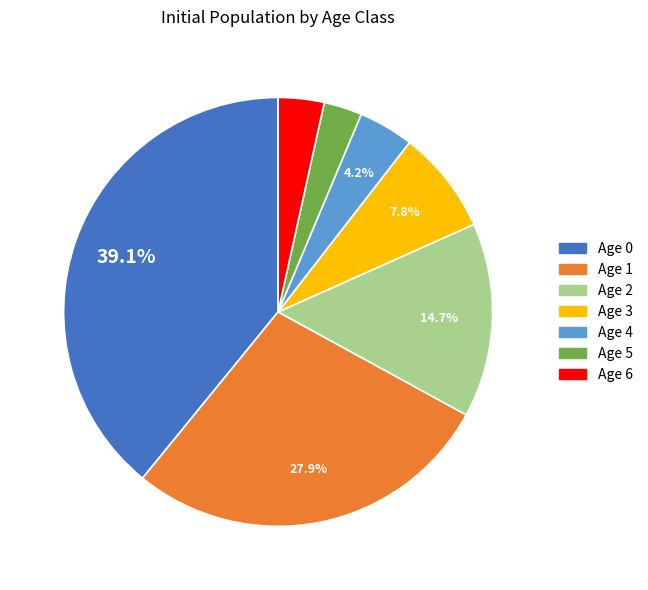

Is it true that Age 2 is 23% of the pie?

False